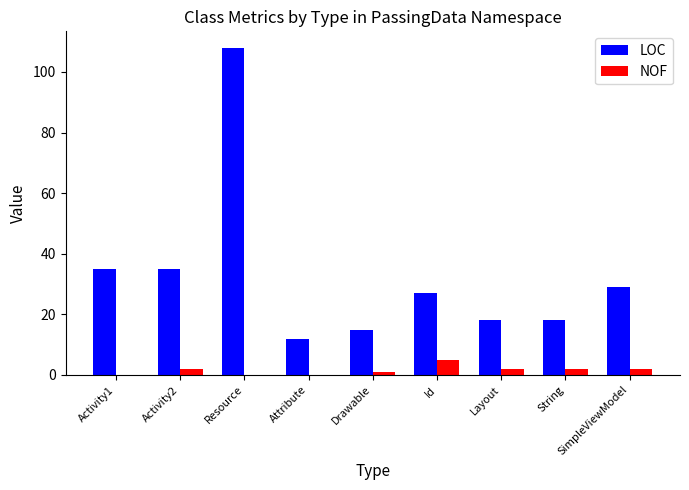

Which series changed the most between Activity1 and String?

LOC